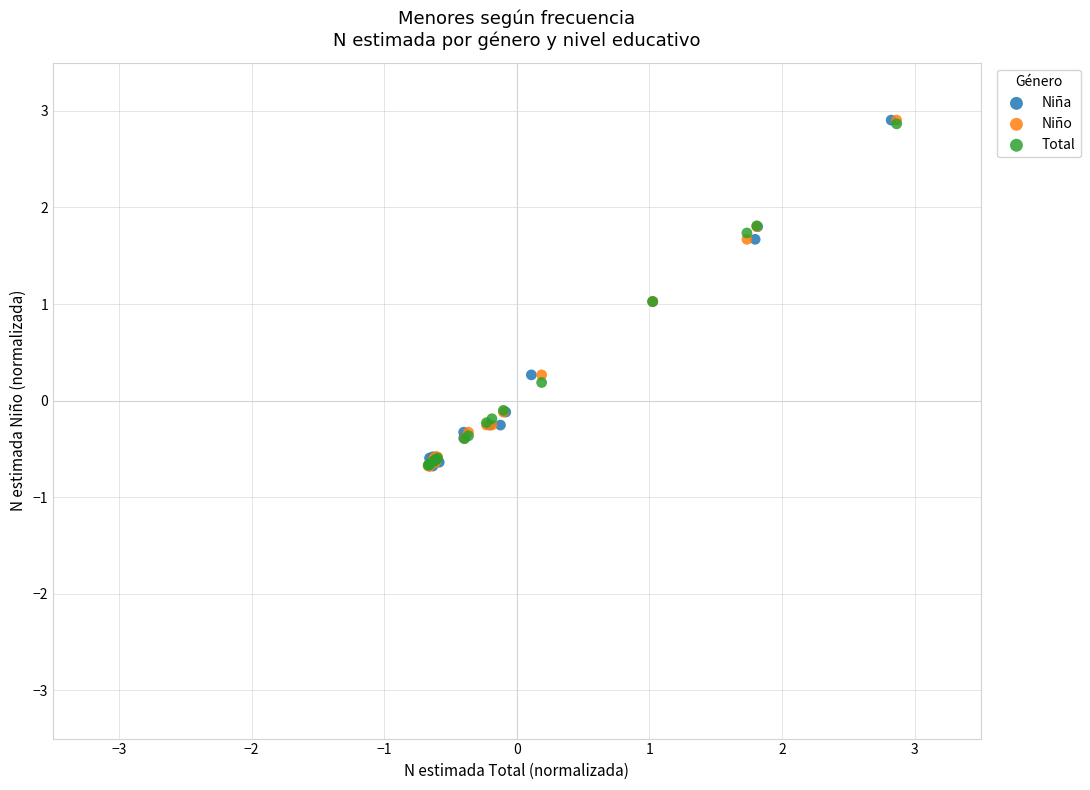

What are all the series names shown in the legend?

Niña, Niño, Total